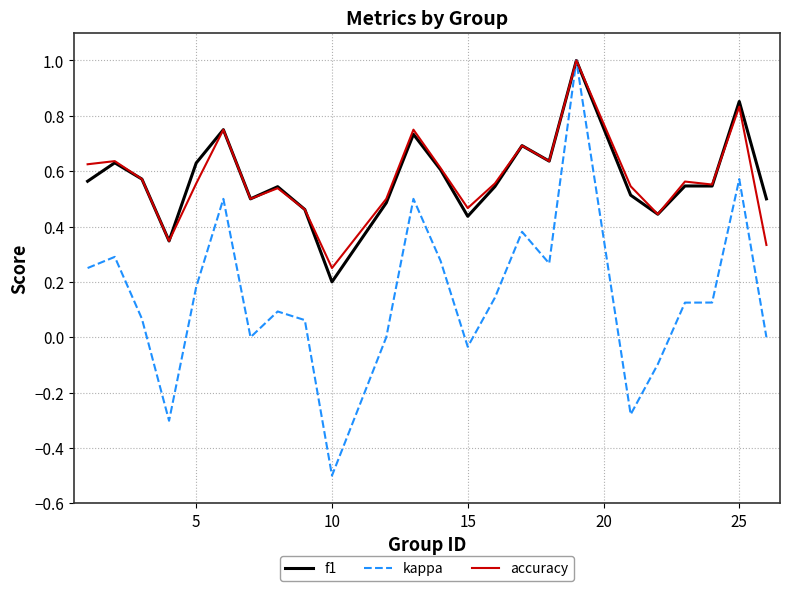

Which series has the largest range (max minus min)?

kappa